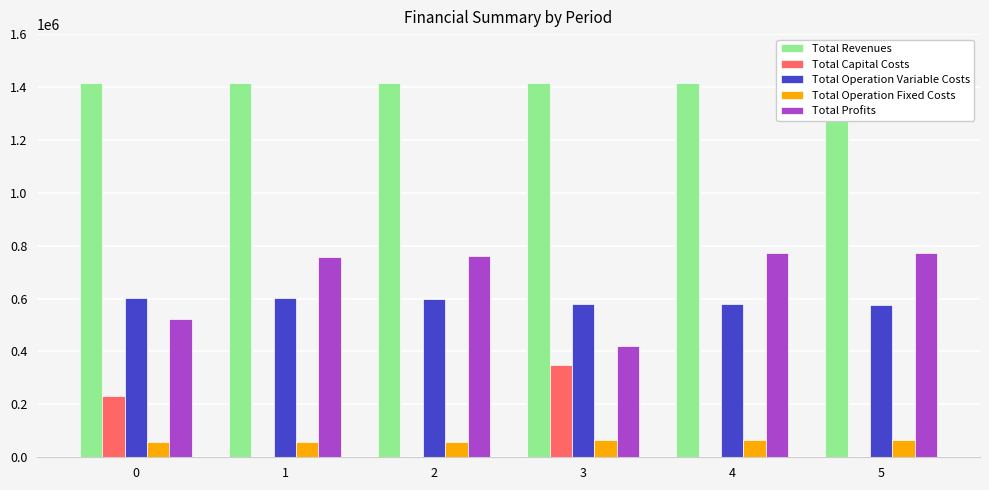

Is the value of Total Profits at 3 greater than the value of Total Capital Costs at 1?

Yes